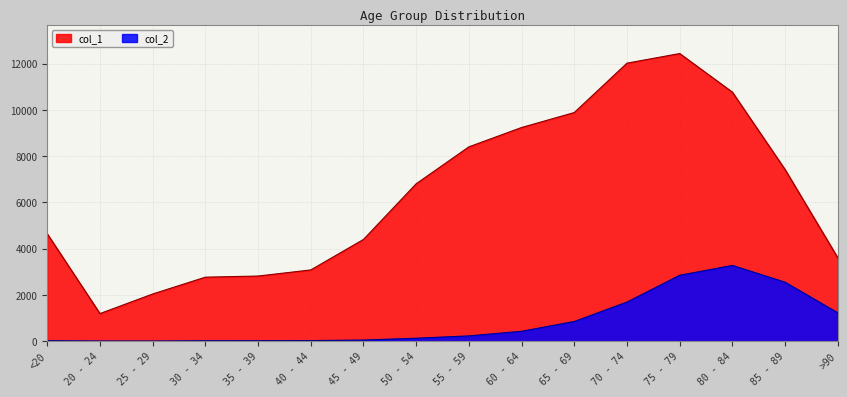

In col_1, how many points are higher than both neighbors (excluding endpoints)?

1